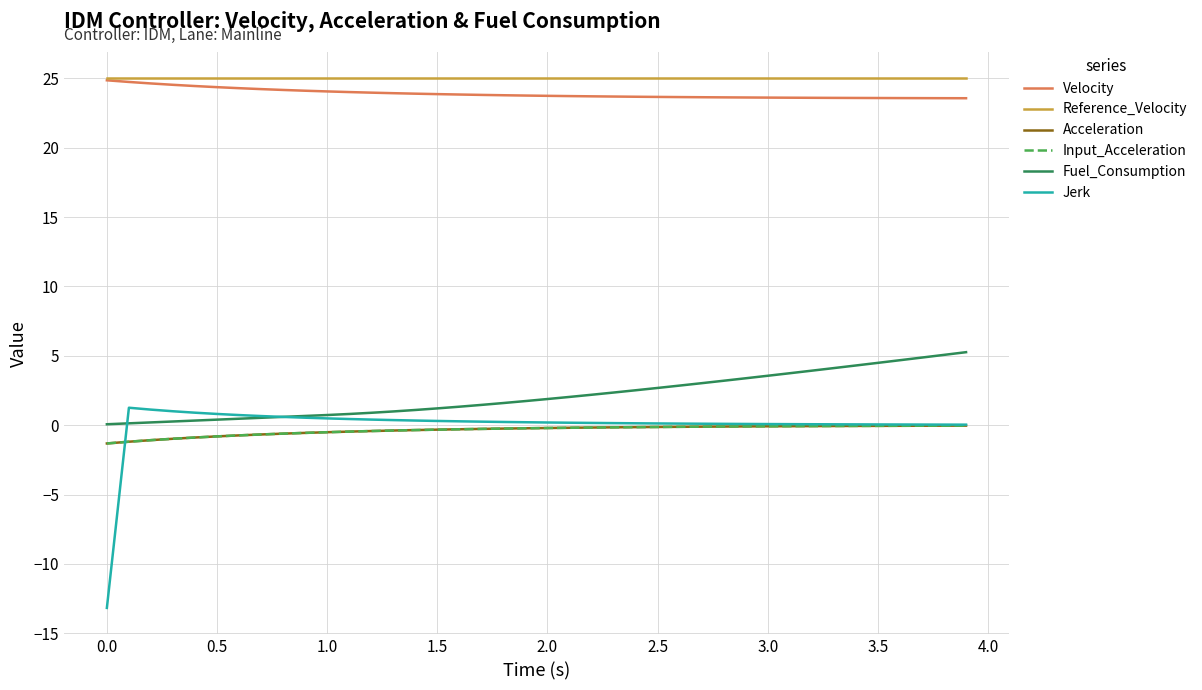

Does the chart have visible grid lines?

Yes